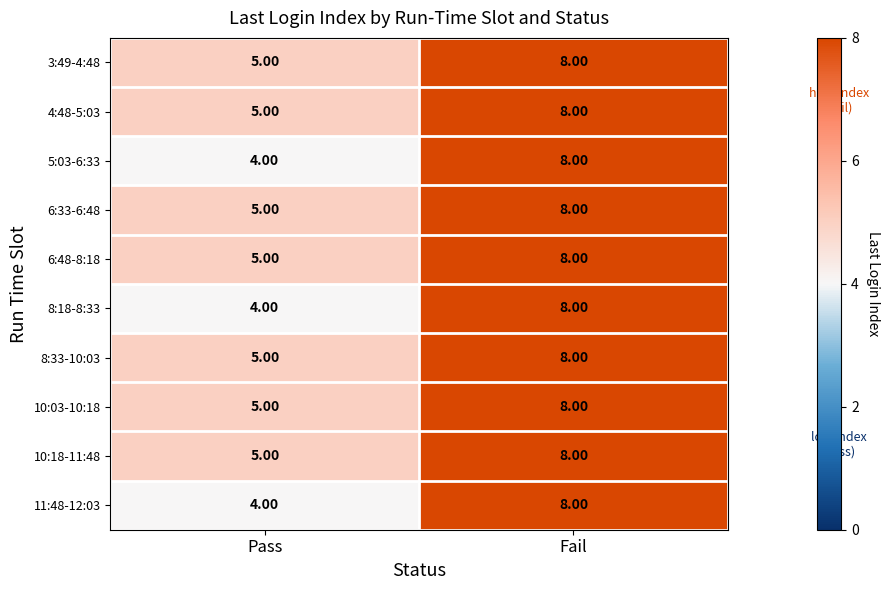

At how many categories does at least one series exceed 6?

1